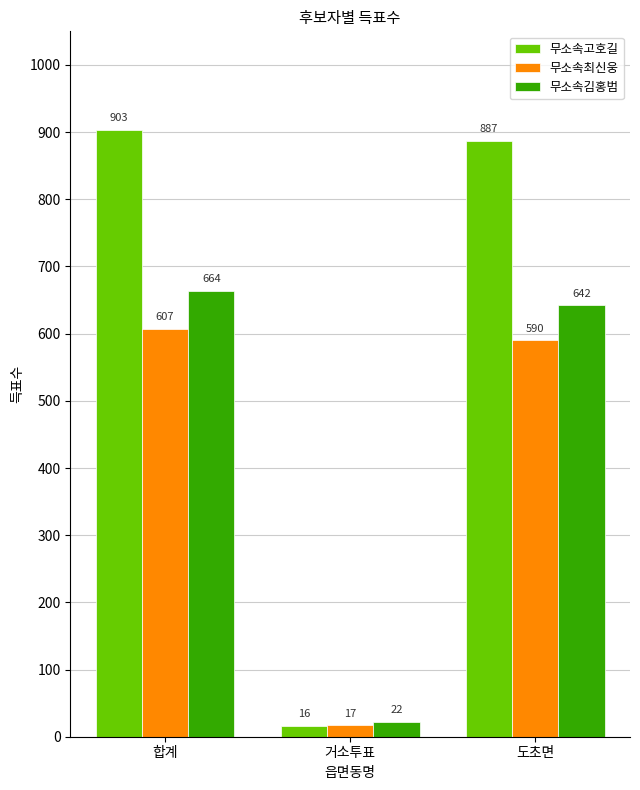

How many values in the 무소속최신웅 series are below 590?

1